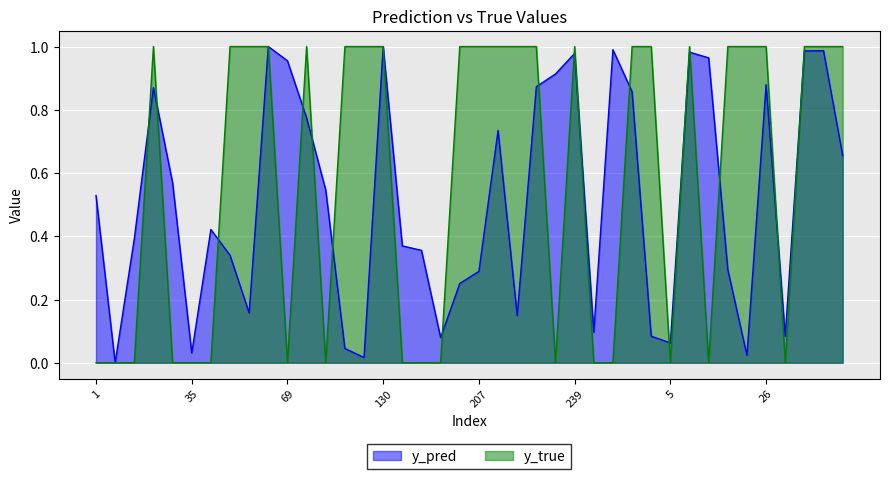

Which category has the highest value in the y_true series?

23